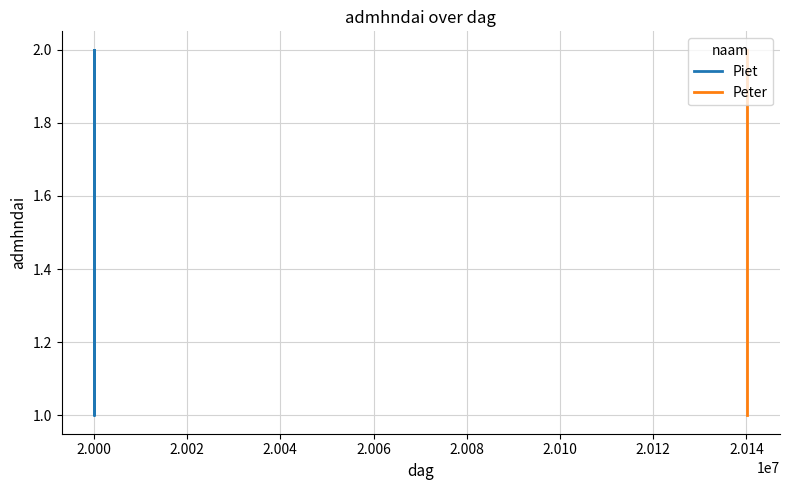

What is the label of the 2nd point from the right?

2.000